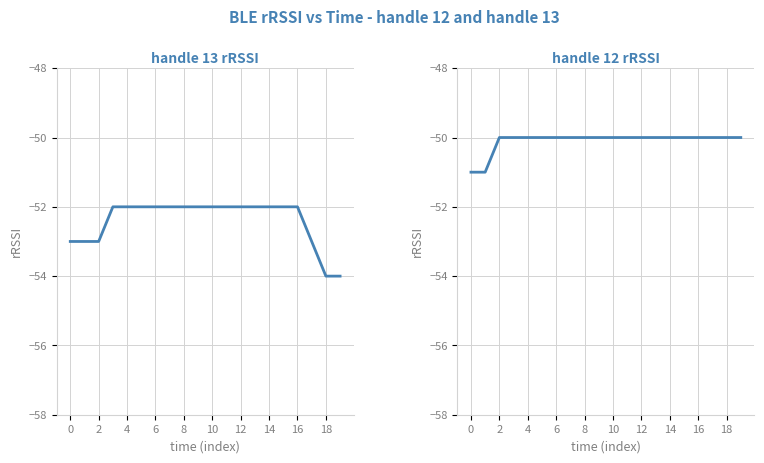

What is the difference between the maximum and minimum values in the handle_13_rRSSI series?

2